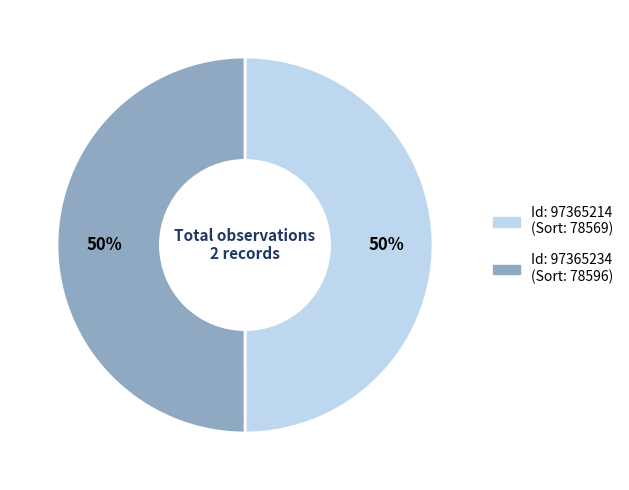

To the nearest percent, what is the average slice percentage?

50%